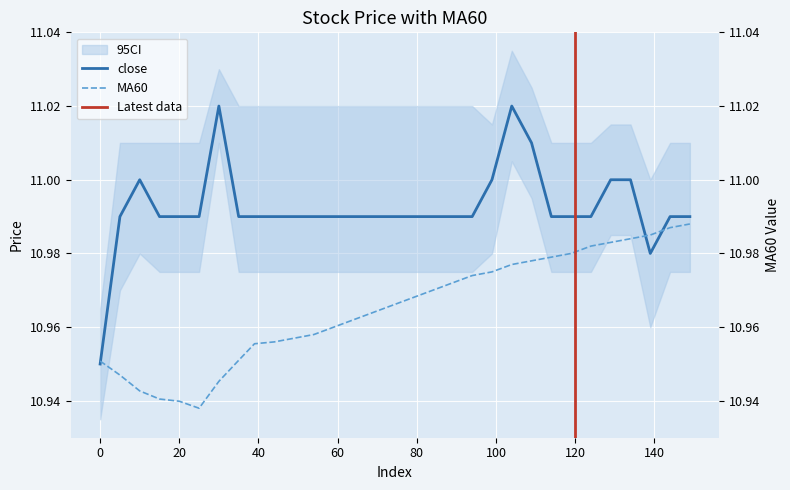

True or false: close has more than 1 points higher than both neighbors.

True